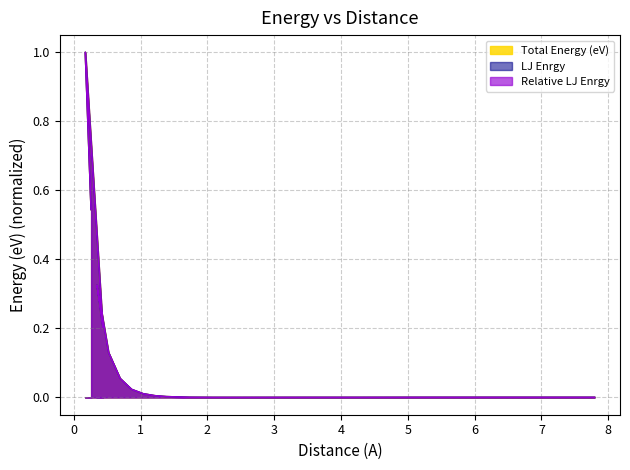

At which category does Relative LJ Enrgy reach its first local peak?

0.1732050807568877